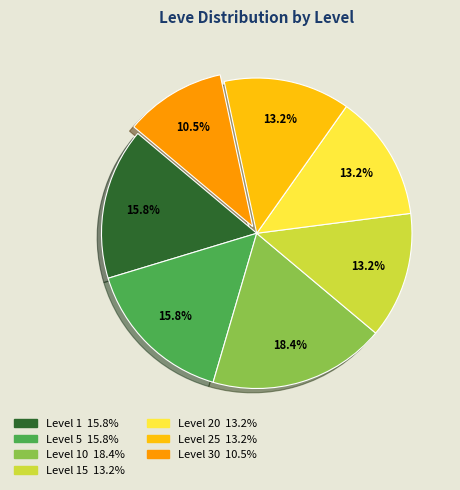

Is there any slice that represents more than half of the pie?

No